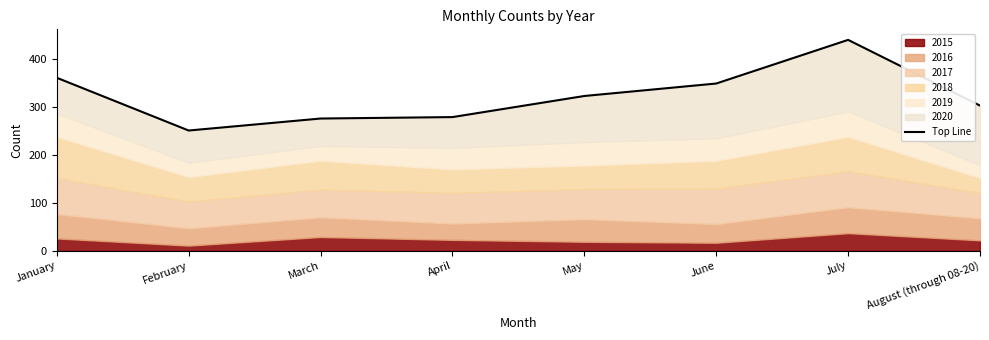

The chart shows a value of 279 at April. True or false?

True